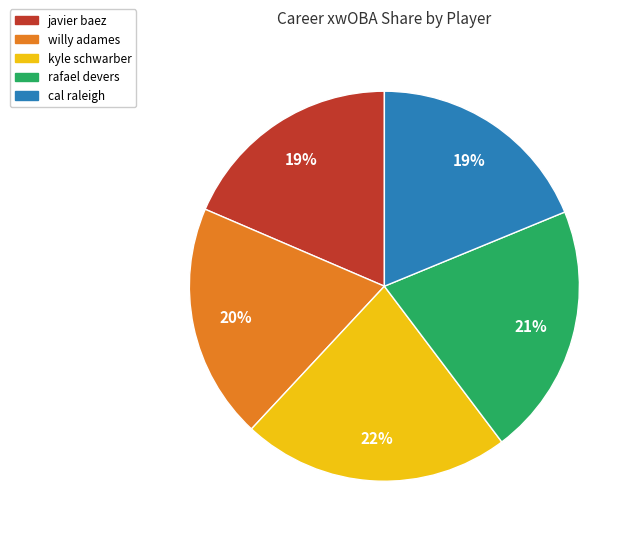

Does willy adames account for over 50% of the chart?

No